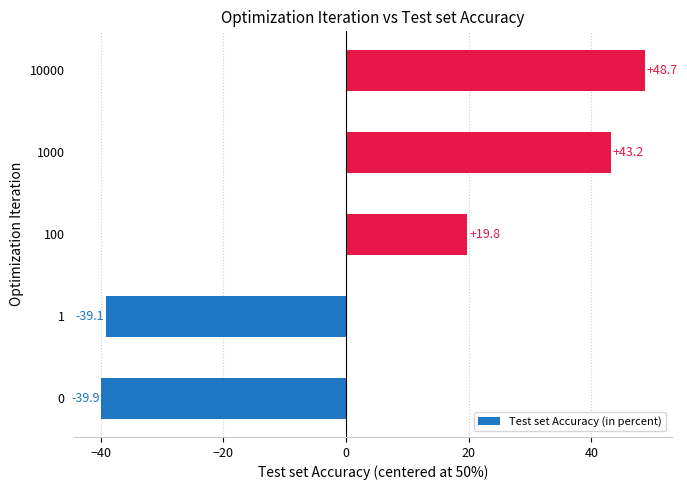

At which category does the chart reach its minimum across all series?

0